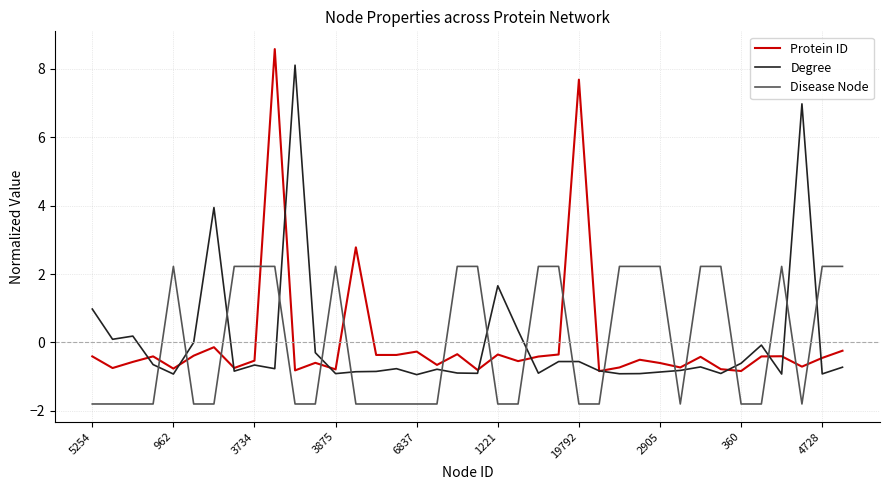

What is the maximum value shown in the chart?

8.6